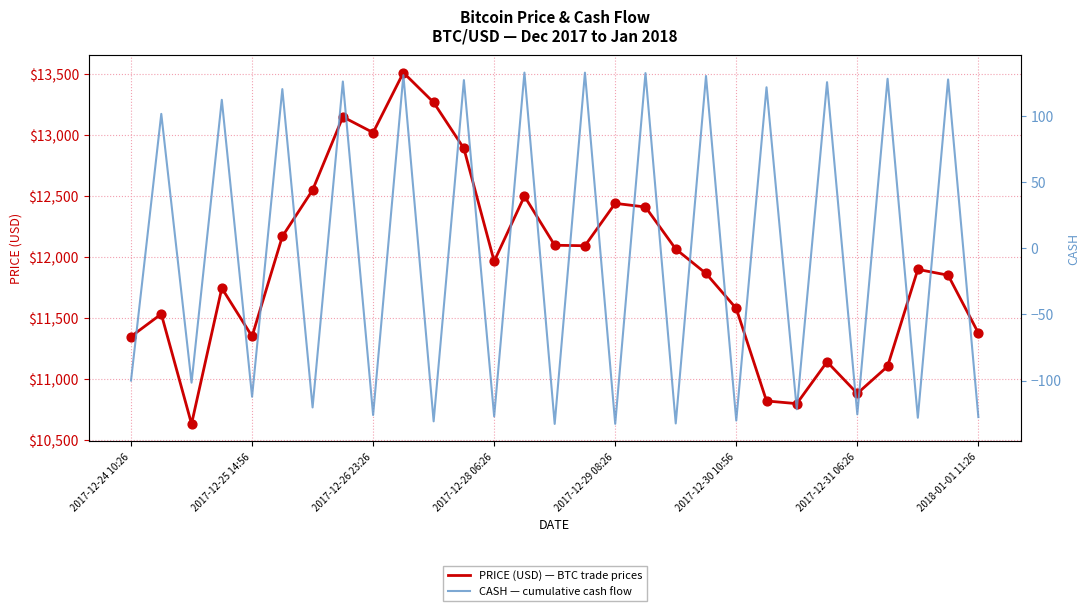

What is the total value across all series at 2017-12-28 06:26?

11839.1